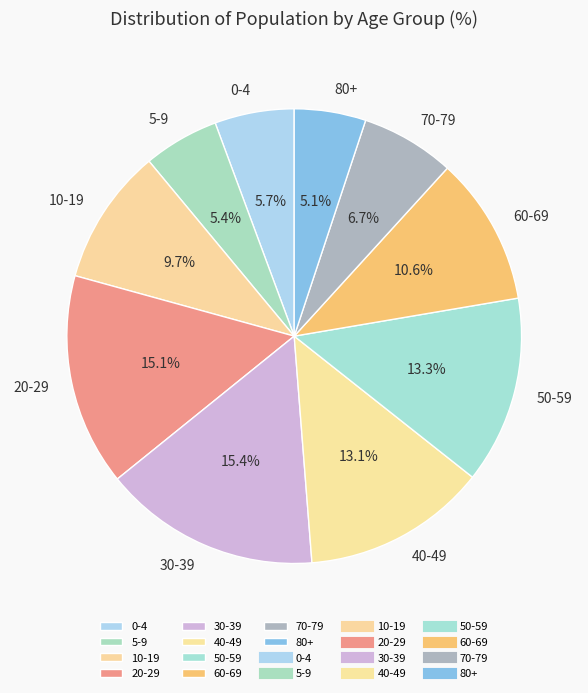

Is there a majority slice in this chart?

No